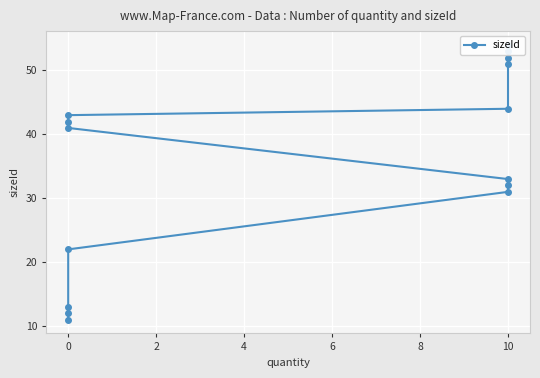

What is the label of the 8th point from the right?

12